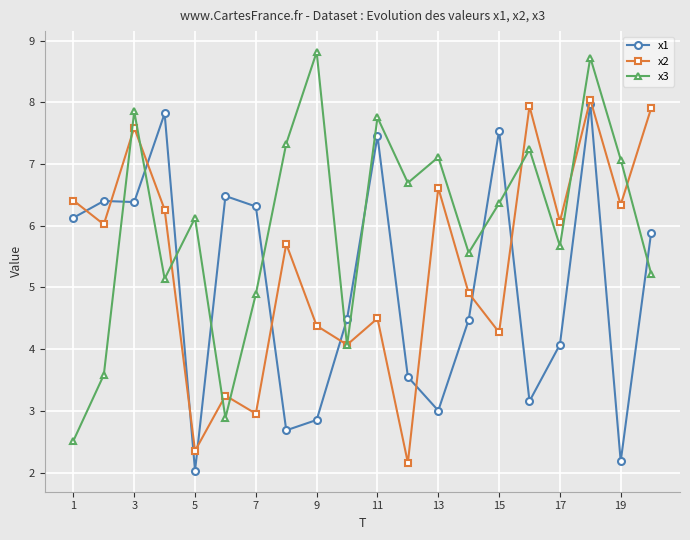

Rank the series by their average value, from highest to lowest.

x3, x2, x1